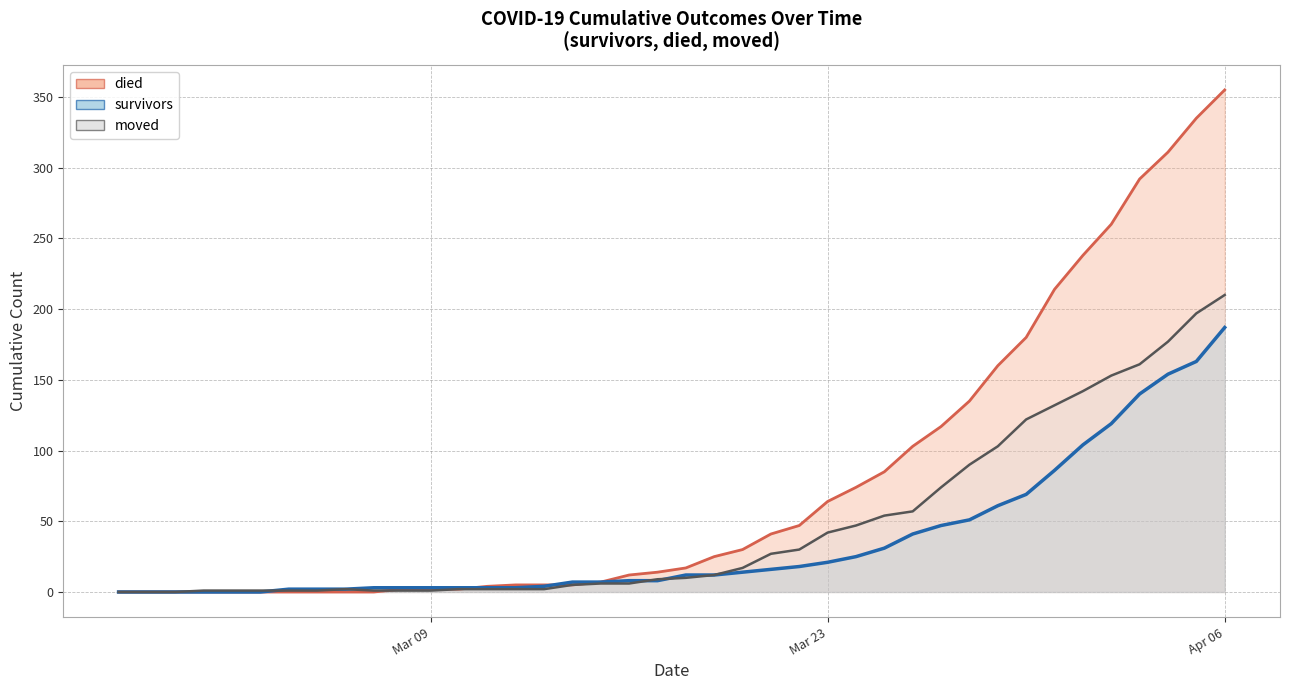

Between which two adjacent categories do died and survivors first intersect?

2020-03-10 and 2020-03-11